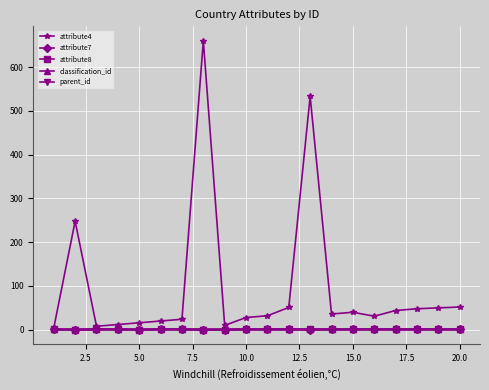

Which series has the widest spread of values?

attribute4